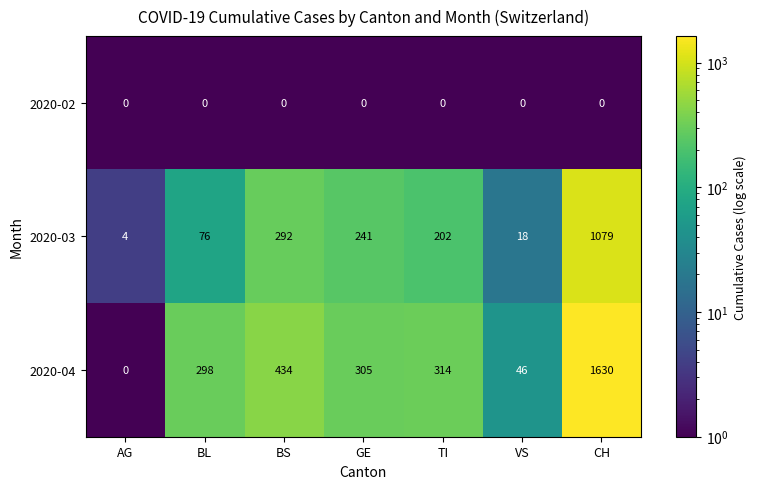

At which label is 2020-04 closest to 815?

BS